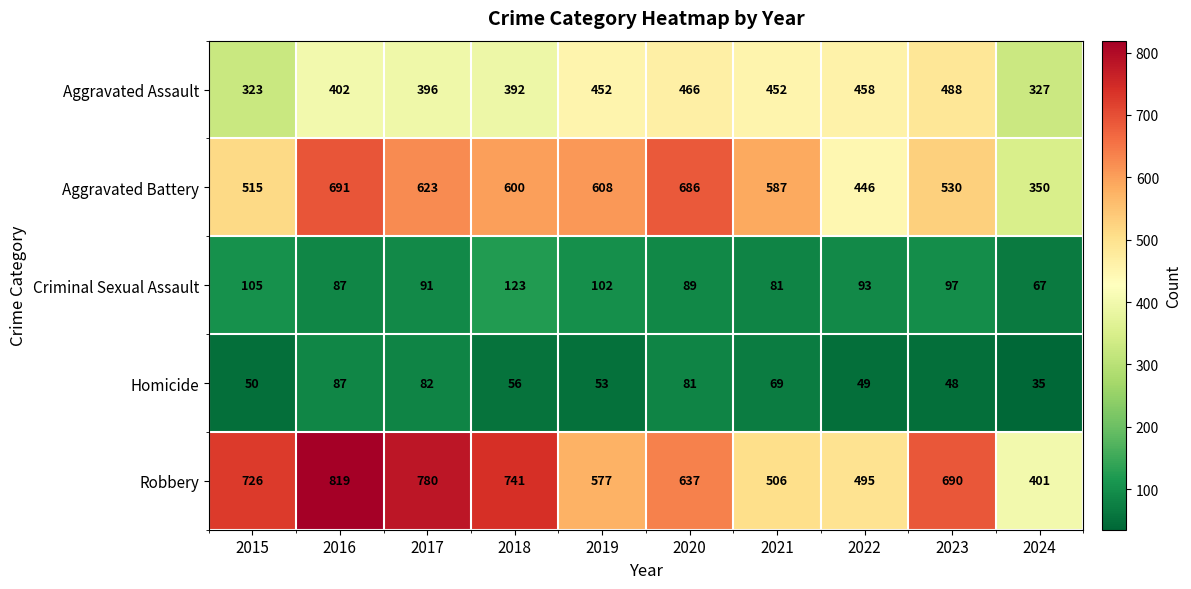

Count the number of categories in the chart.

10